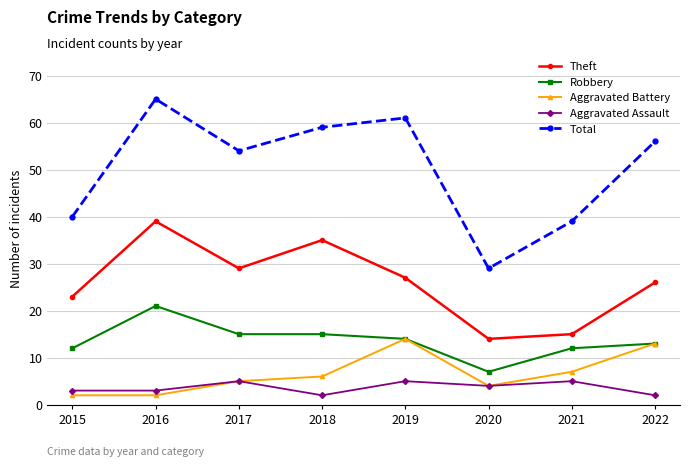

Rank the series by their maximum value, from highest to lowest.

Total, Theft, Robbery, Aggravated Battery, Aggravated Assault